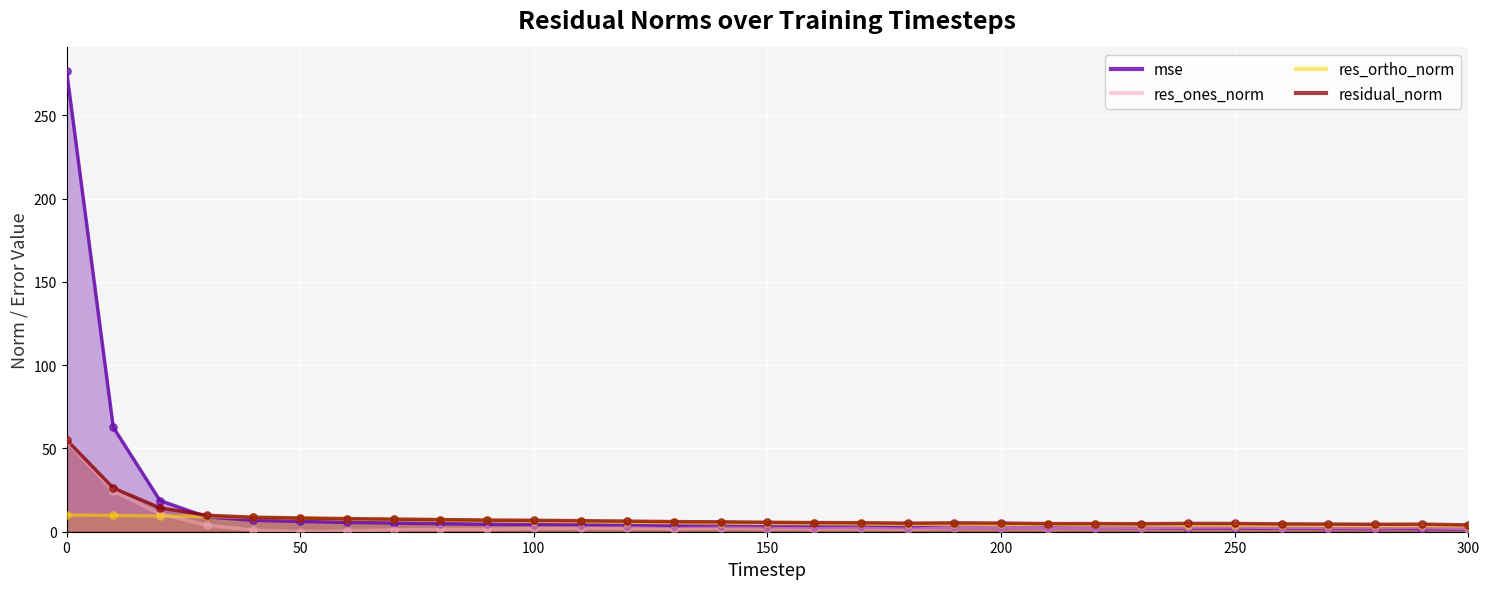

Which series has the largest Y range (max minus min)?

mse